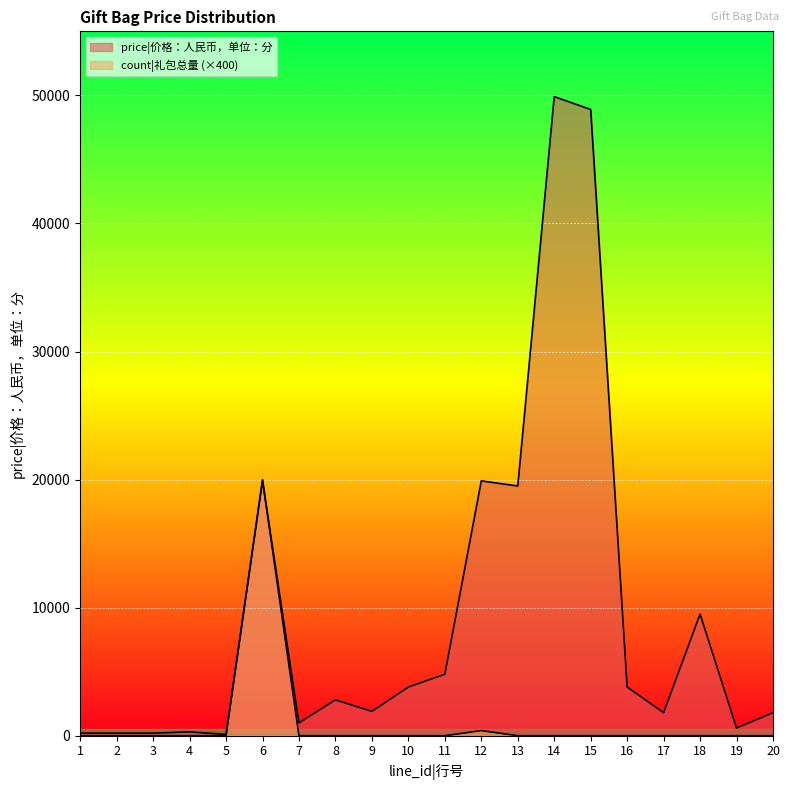

Which category has the lowest value across all series?

1